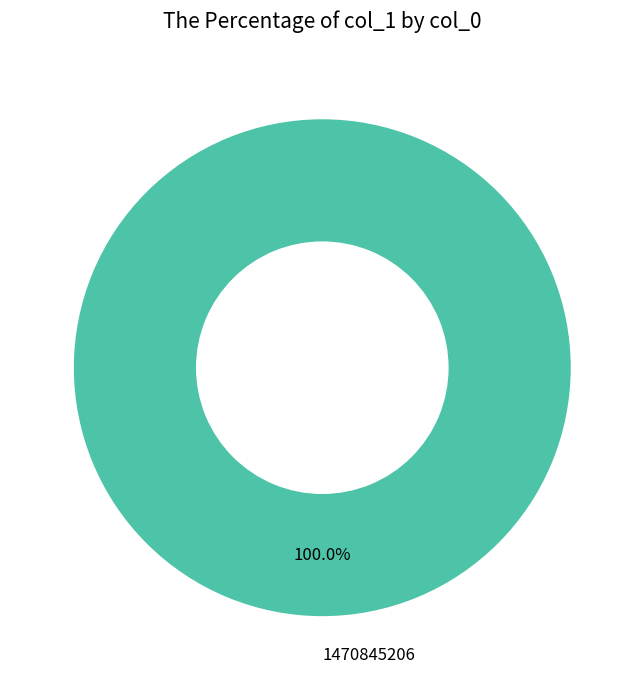

Does any single category account for the majority?

Yes